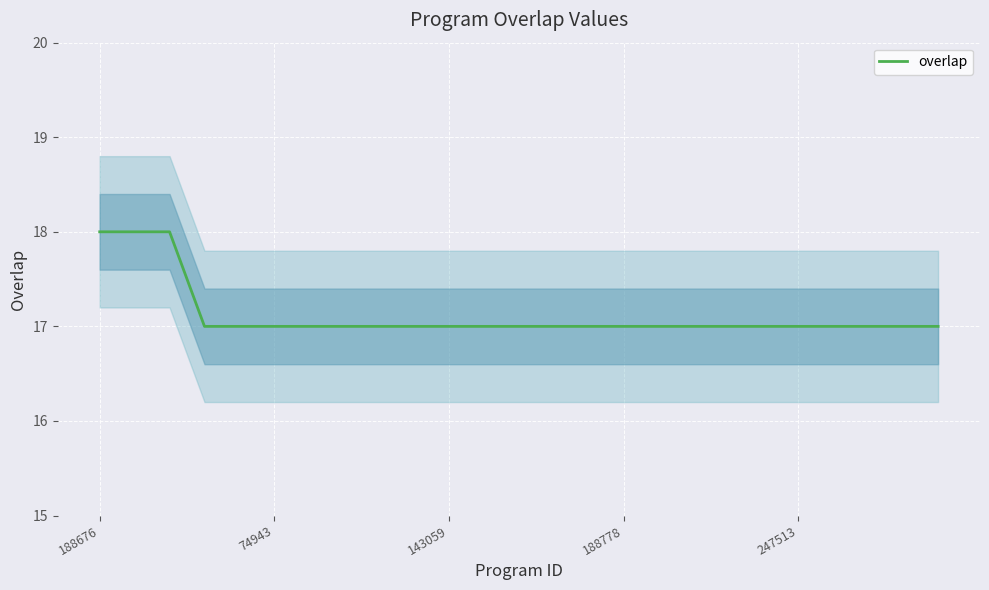

The value of overlap at 247513 is 29. True or false?

False